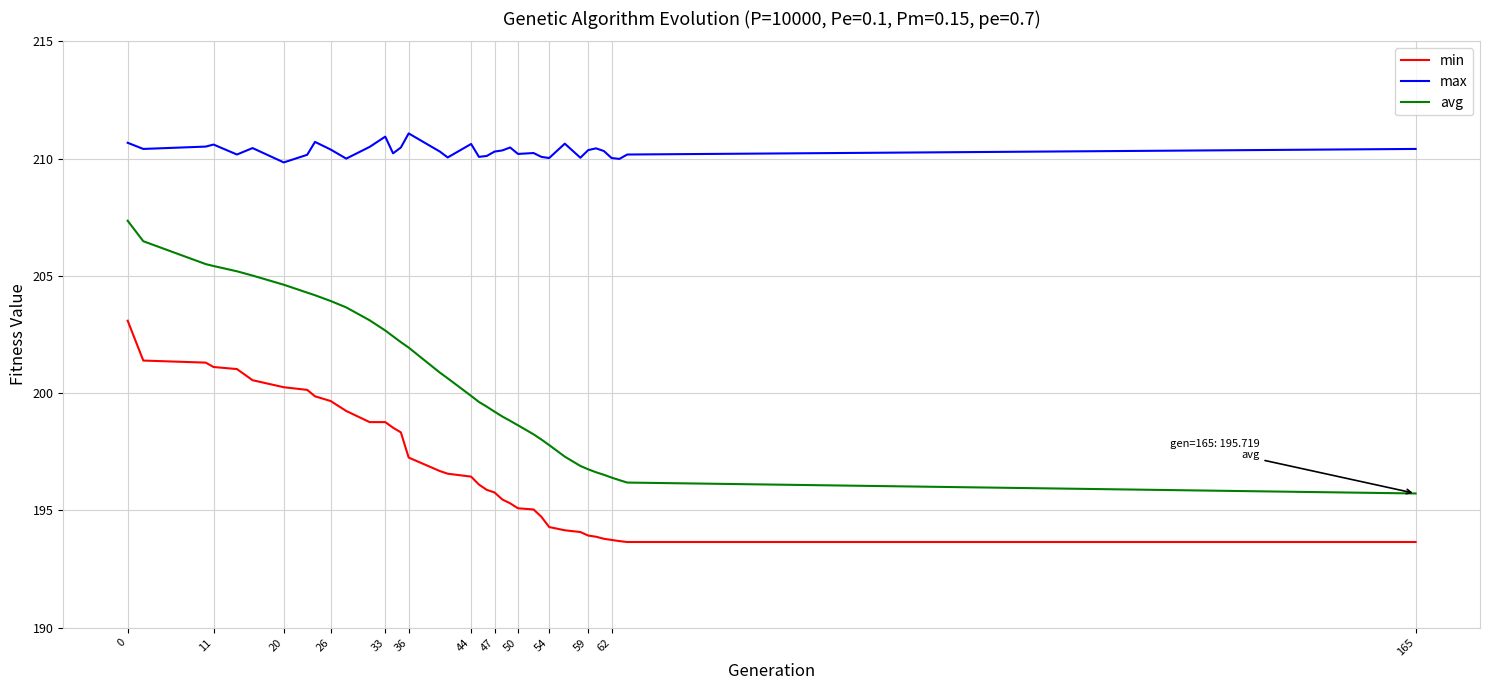

Is this an area chart (filled region under the line)?

No